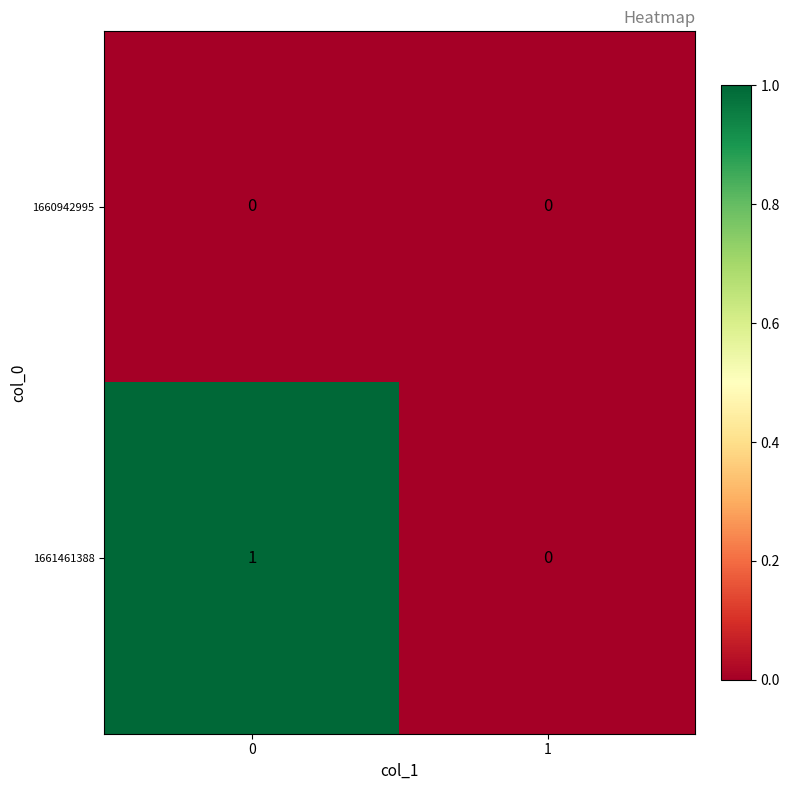

Which series has the largest total across all categories?

1661461388